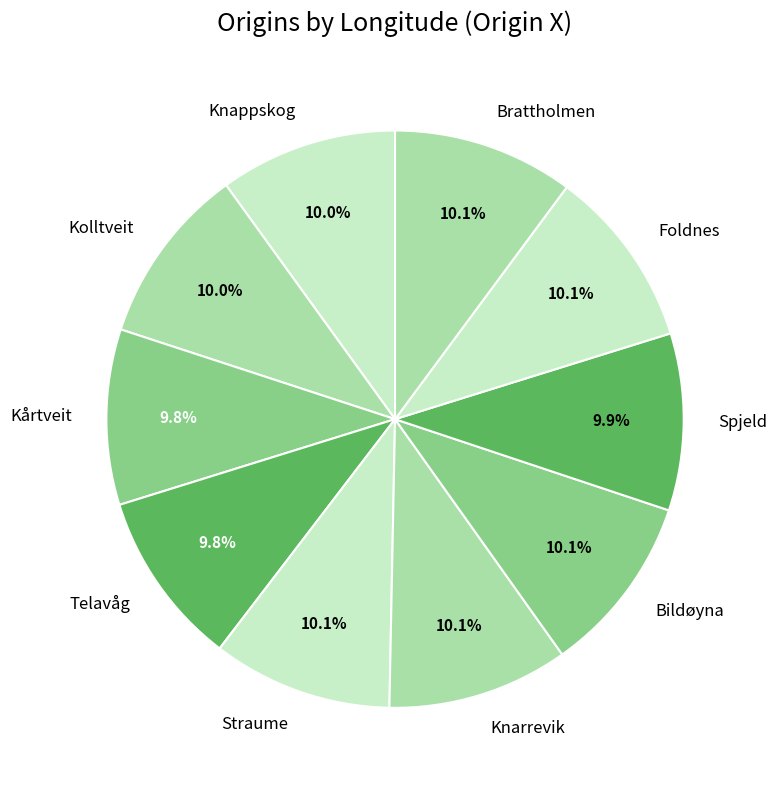

Approximately how many times larger is the value at Knappskog compared to Knarrevik?

1.0